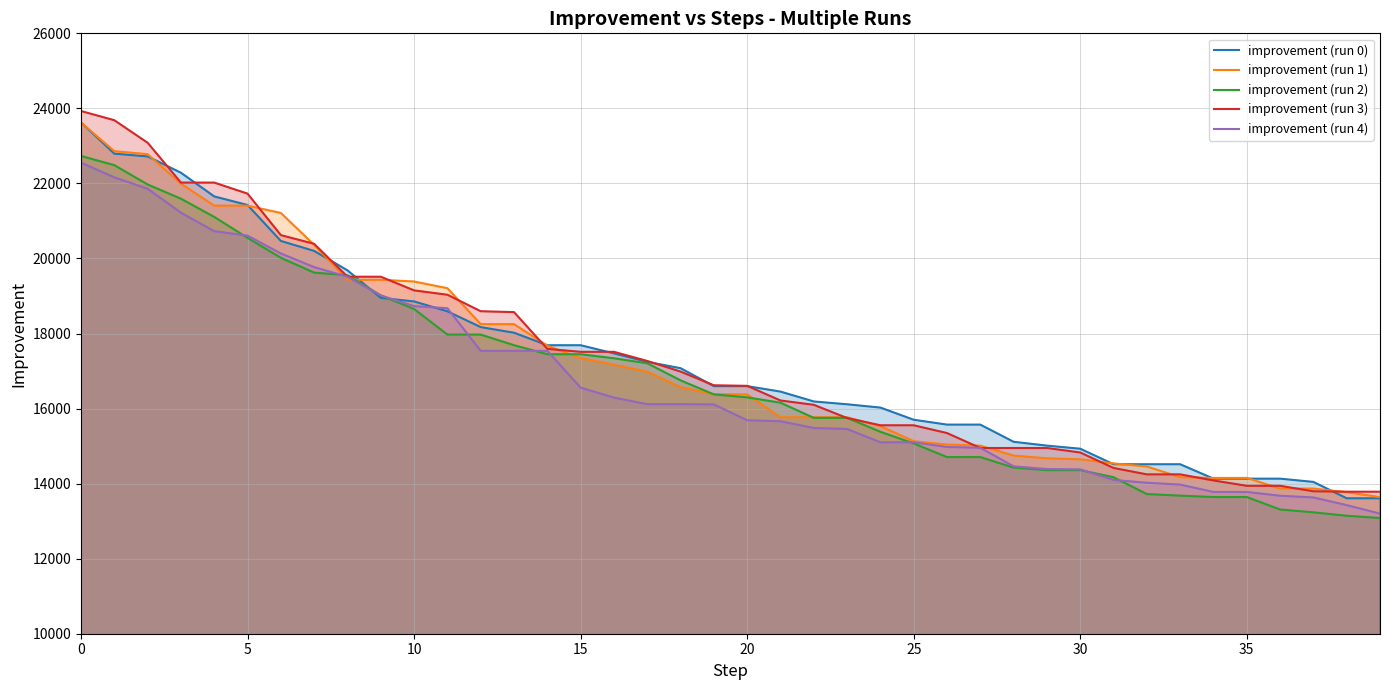

What is the total value across all series at 30?

73146.9